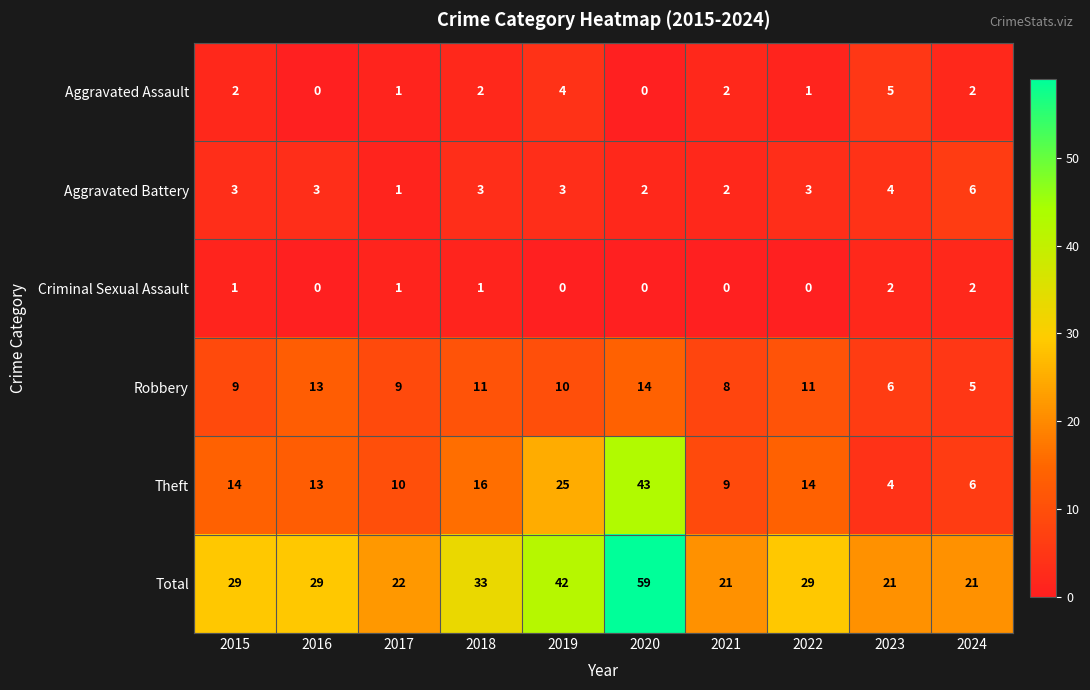

What value does the Theft series have at 2021, to the nearest 10?

10